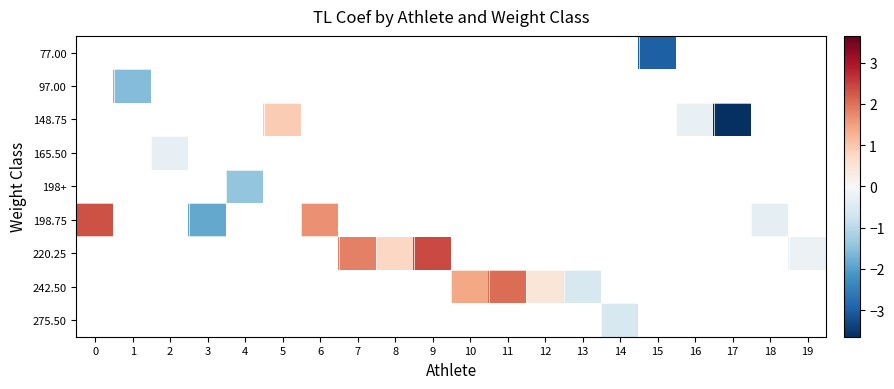

The 198+ series shows -1.4 at 4. True or false?

True